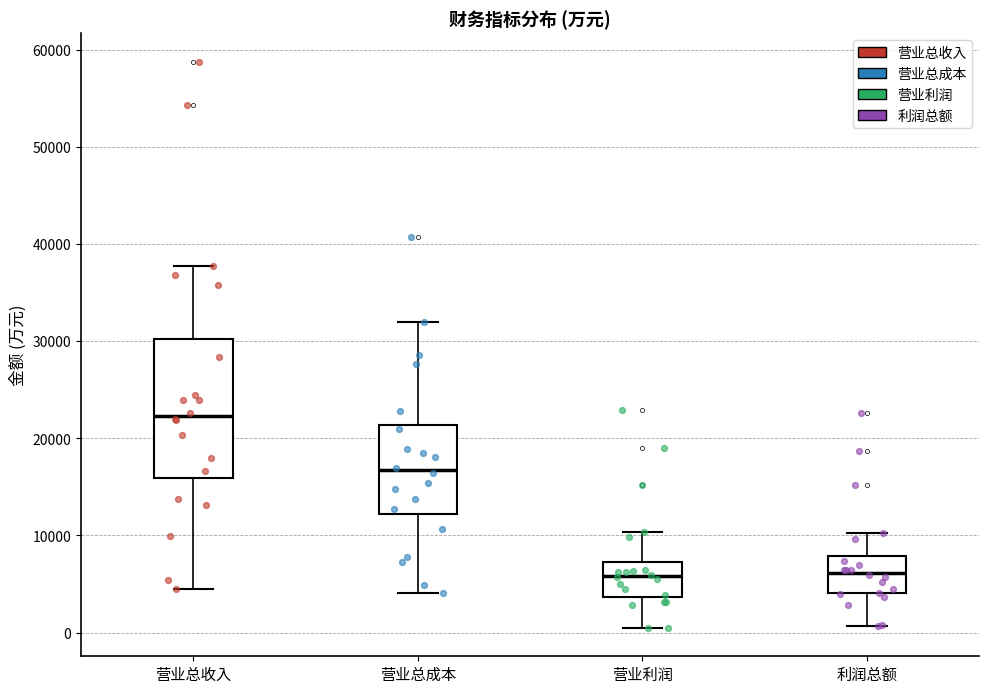

Where does the median line of the box for 营业总成本 sit on the y-axis? The values are not printed on the chart, so give them approximately, as read against the axis.

17000